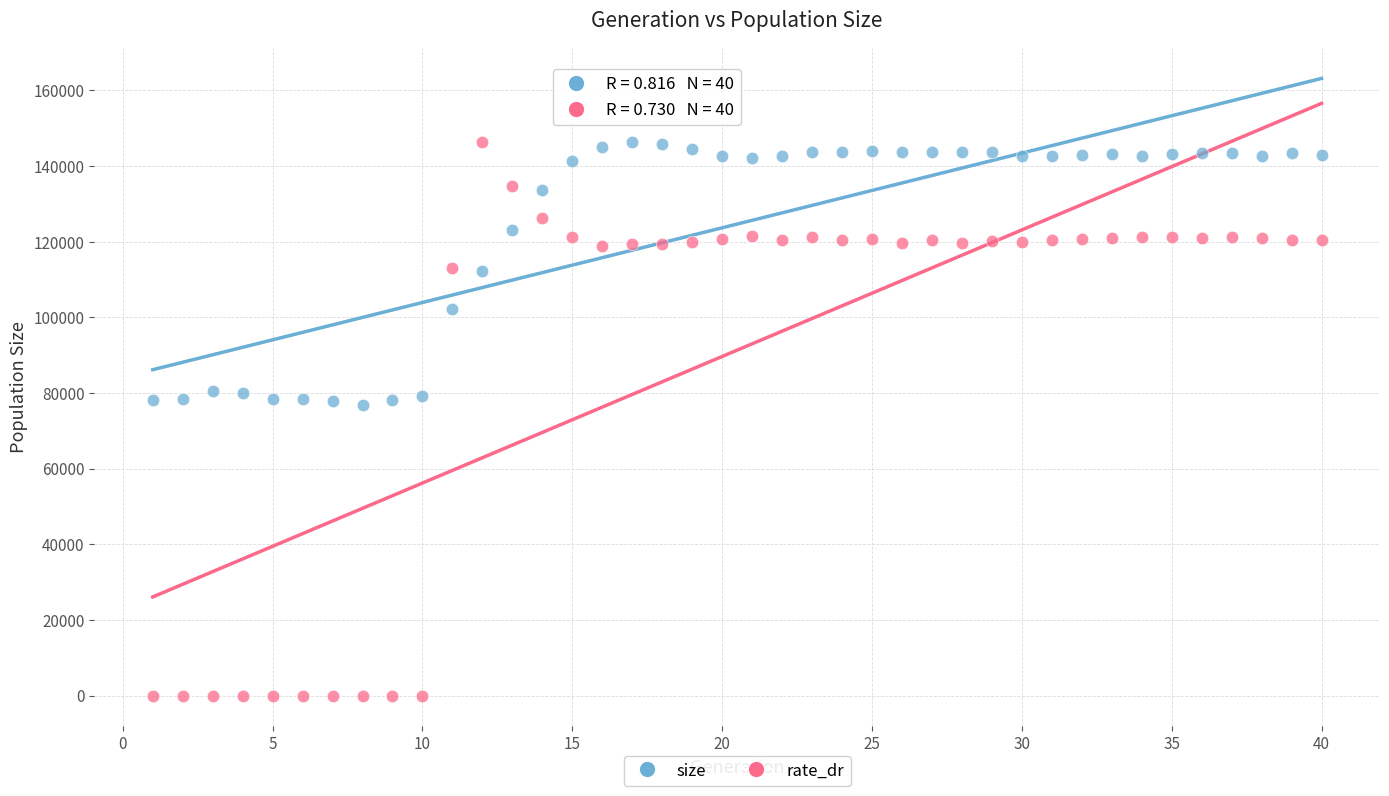

Across all data points, what is the range of Y values (max minus min)?

146283.0